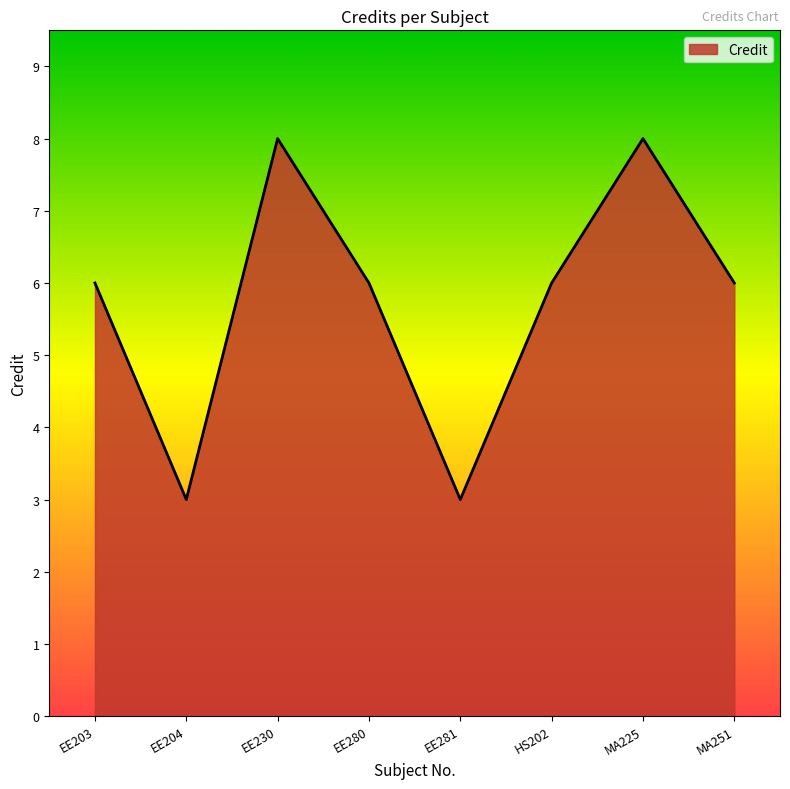

How many lines are shown in the chart?

1